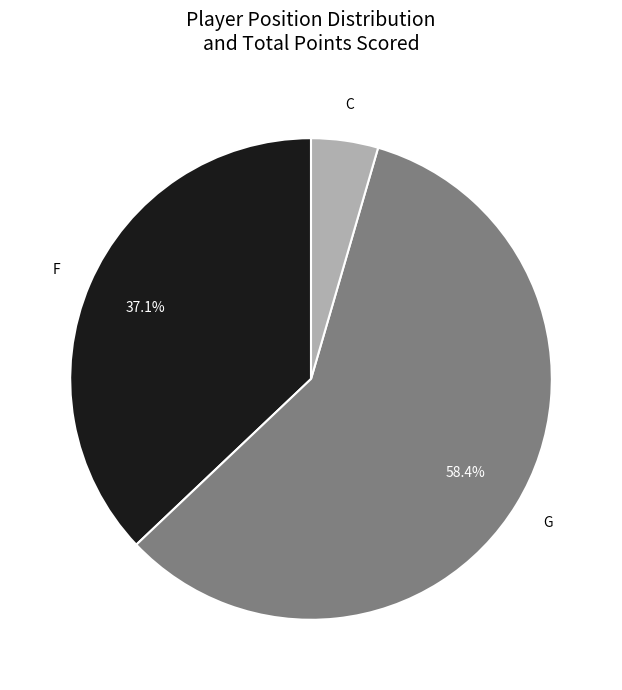

How many slices are in this pie chart?

3